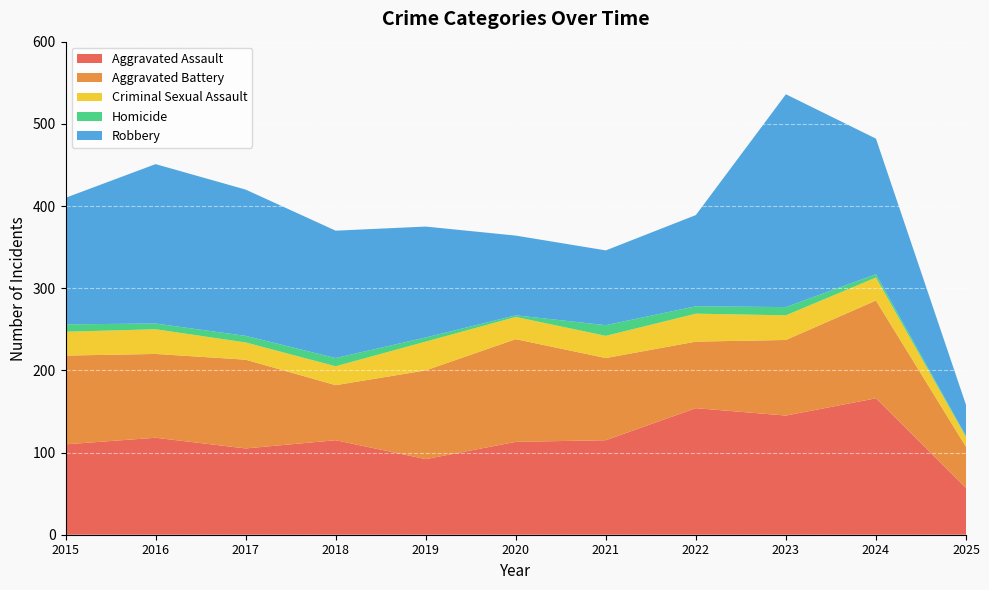

Reading left to right, extract all data points from this chart.

Aggravated Assault: 110	118	105	115	92	113	115	154	145	166	57
Aggravated Battery: 108	102	108	67	108	125	100	81	92	119	50
Criminal Sexual Assault: 29	30	21	23	35	27	27	34	30	28	12
Homicide: 9	7	8	10	5	2	13	9	10	4	1
Robbery: 154	194	178	155	135	97	91	111	259	165	38